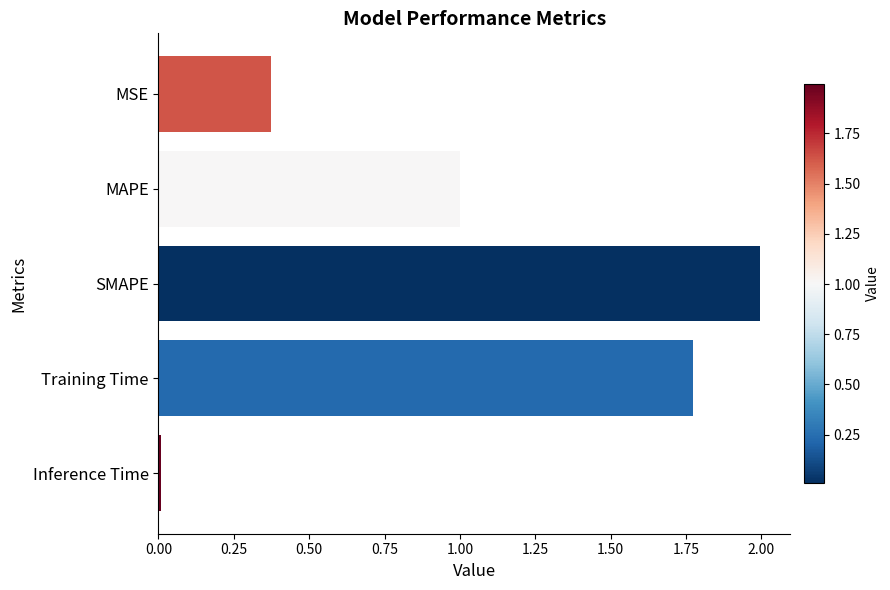

Rank the categories by value from highest to lowest.

SMAPE, Training Time, MAPE, MSE, Inference Time